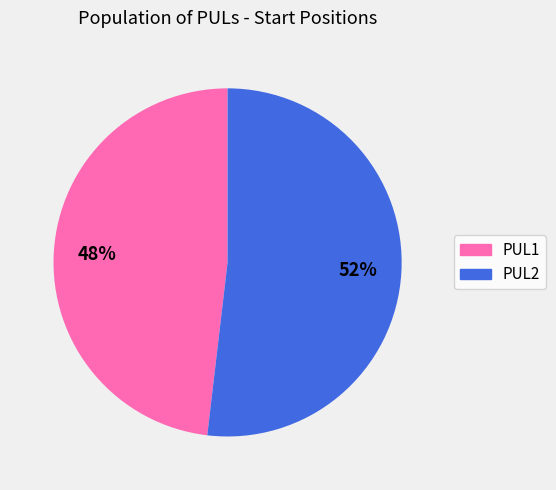

True or false: PUL1 accounts for 48% of the total.

True